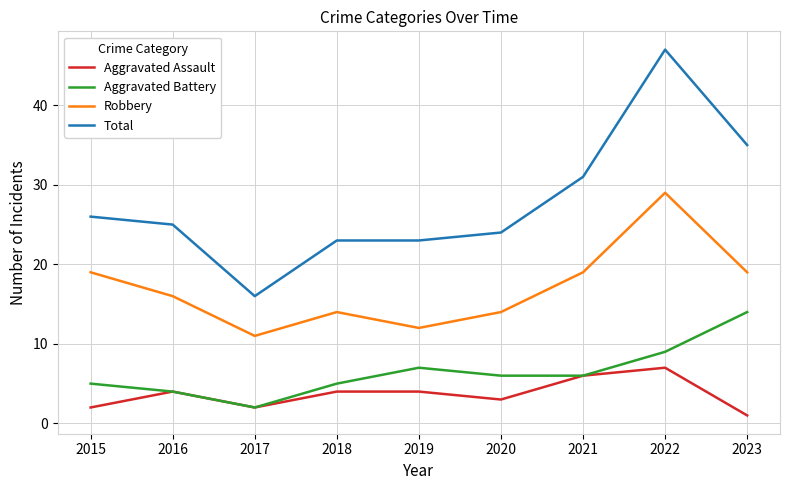

Reading left to right, list all the values displayed in this chart.

Aggravated Assault: 2015=2	2016=4	2017=2	2018=4	2019=4	2020=3	2021=6	2022=7	2023=1
Aggravated Battery: 2015=5	2016=4	2017=2	2018=5	2019=7	2020=6	2021=6	2022=9	2023=14
Robbery: 2015=19	2016=16	2017=11	2018=14	2019=12	2020=14	2021=19	2022=29	2023=19
Total: 2015=26	2016=25	2017=16	2018=23	2019=23	2020=24	2021=31	2022=47	2023=35